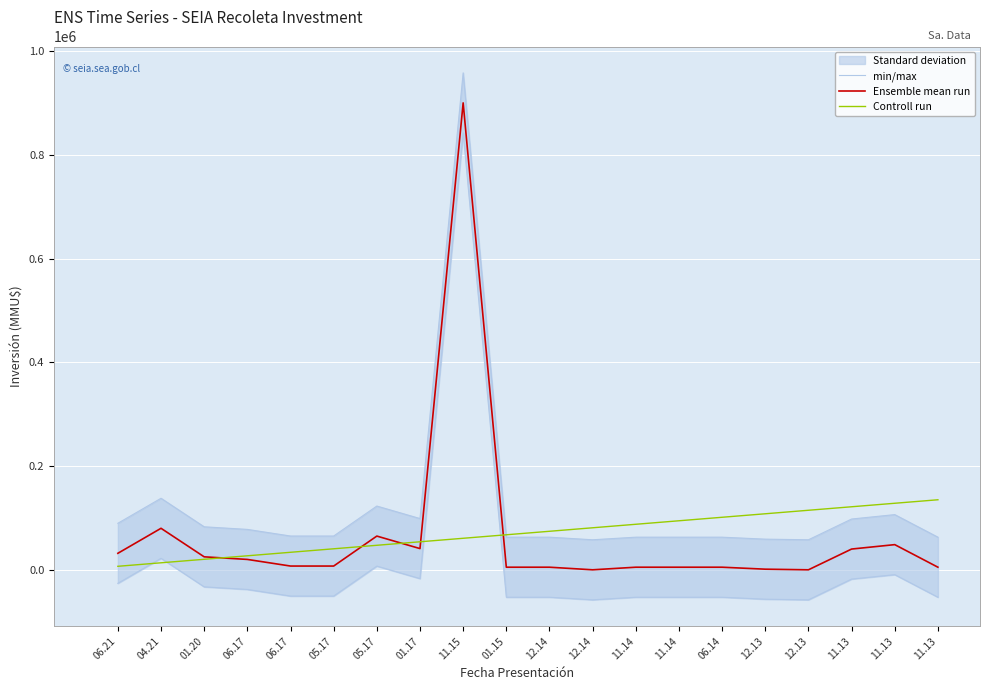

What are all the series names shown in the legend?

min/max, Ensemble mean run, Controll run